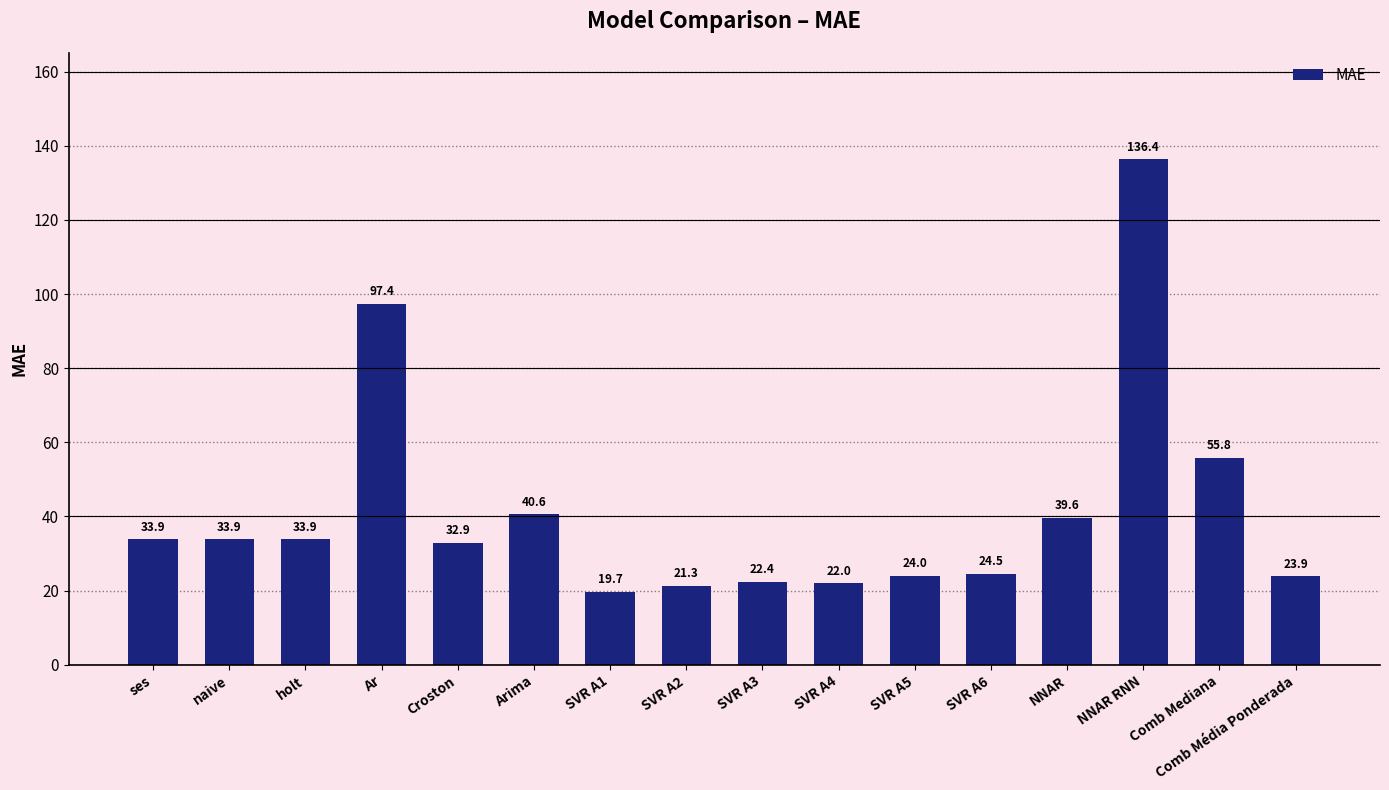

True or false: the data shows 60.5 at ses.

False